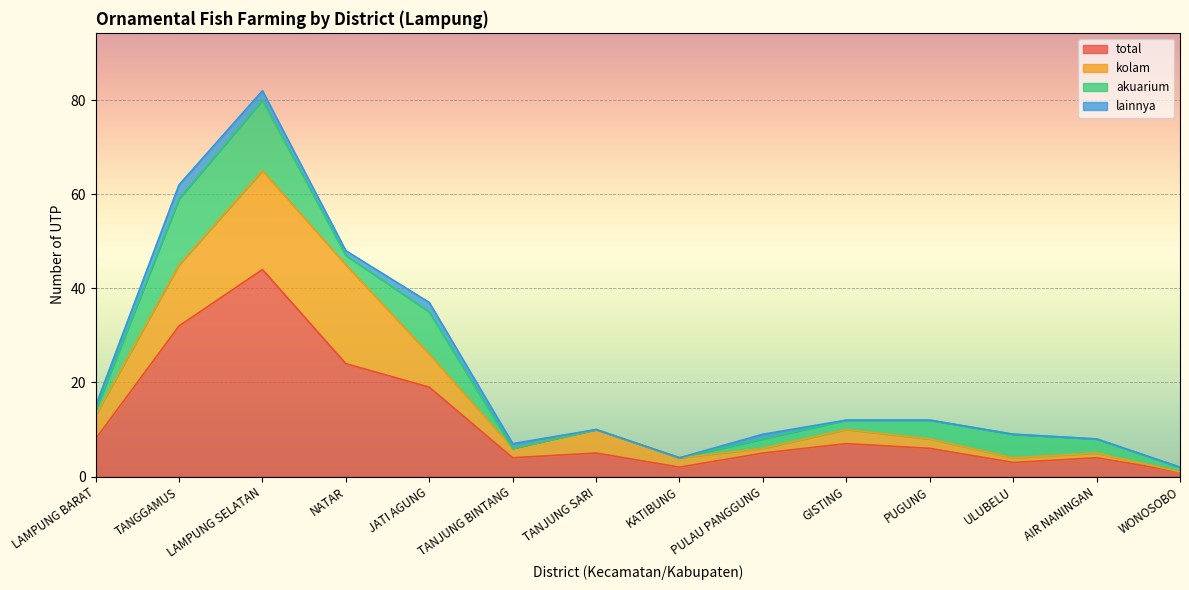

What is the average value of the n_utp_budidaya_ikan_hias_di_kolam series?

6